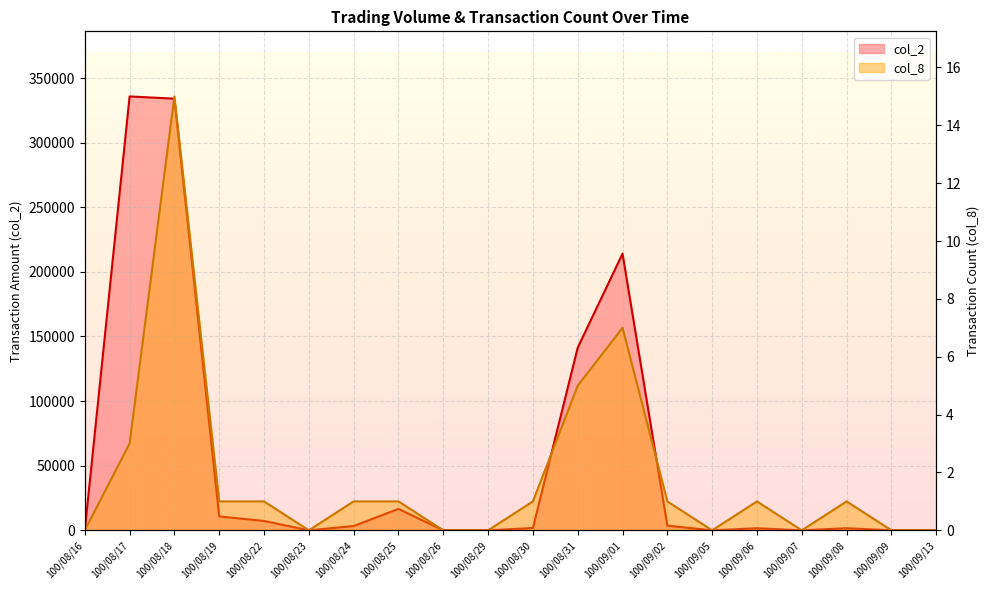

True or false: col_2 and col_8 cross at least once.

False